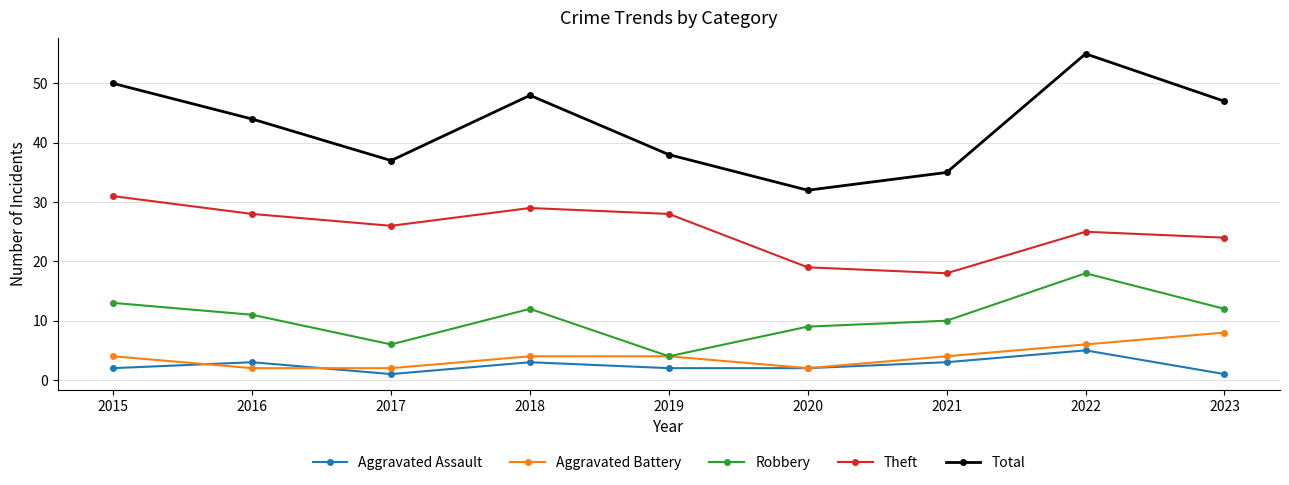

What is the value of the Aggravated Battery point at the 9th from the left?

8